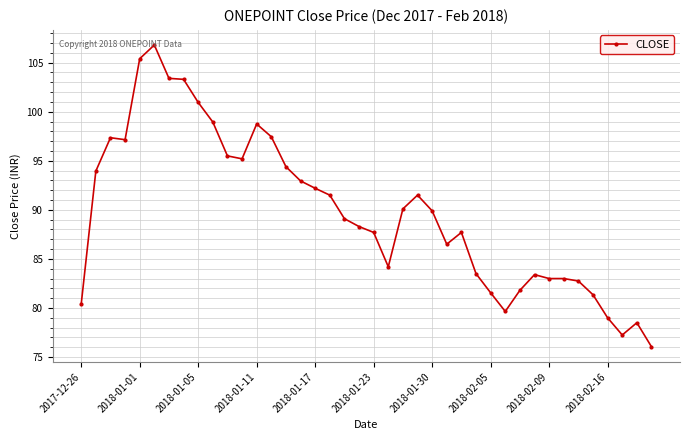

What is the maximum value shown in the chart?

106.8